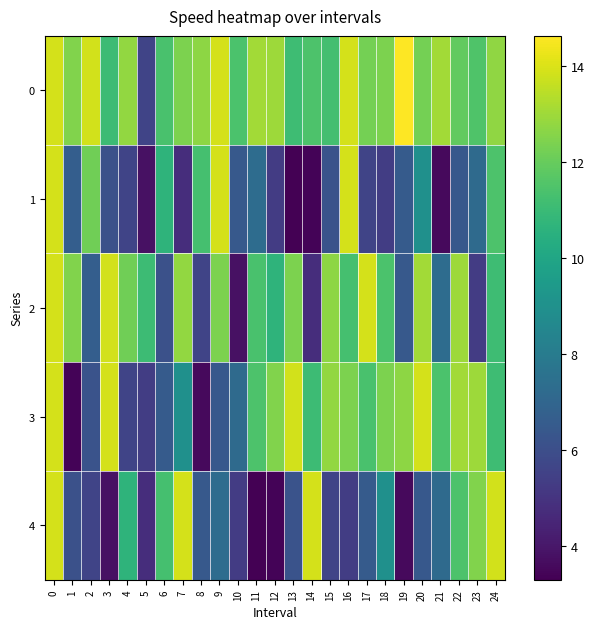

Rank the series by their maximum value, from lowest to highest.

1, 2, 3, 4, 0